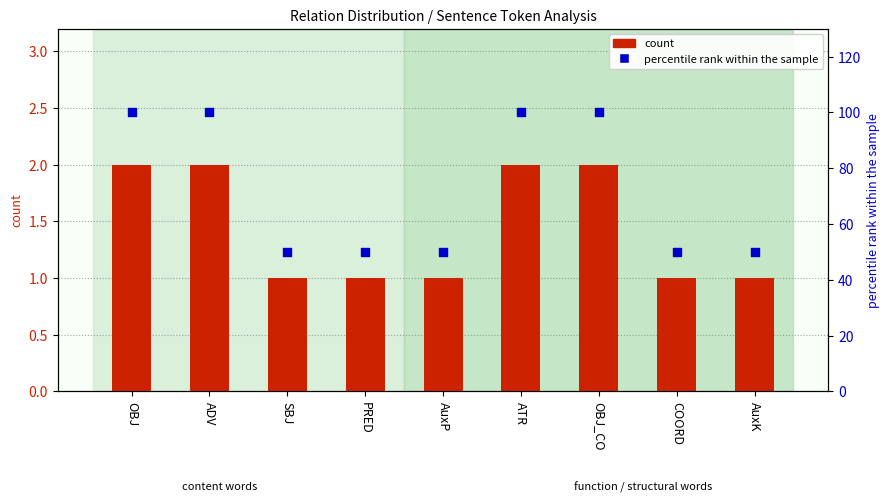

At how many categories does at least one series exceed 22?

9